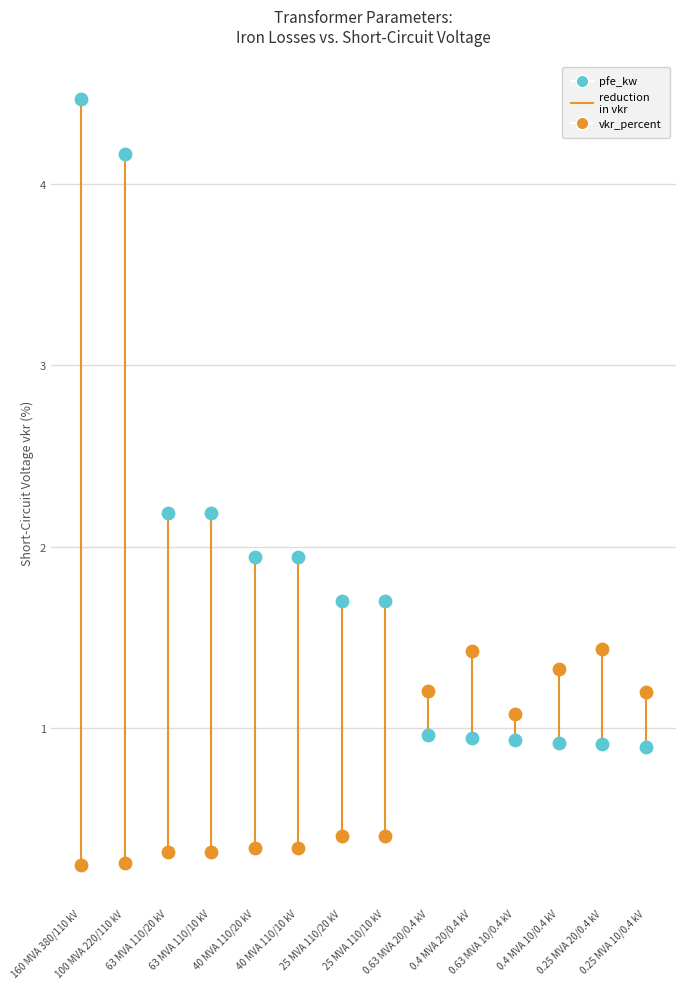

Across all data points, what is the range of Y values (max minus min)?

4.2